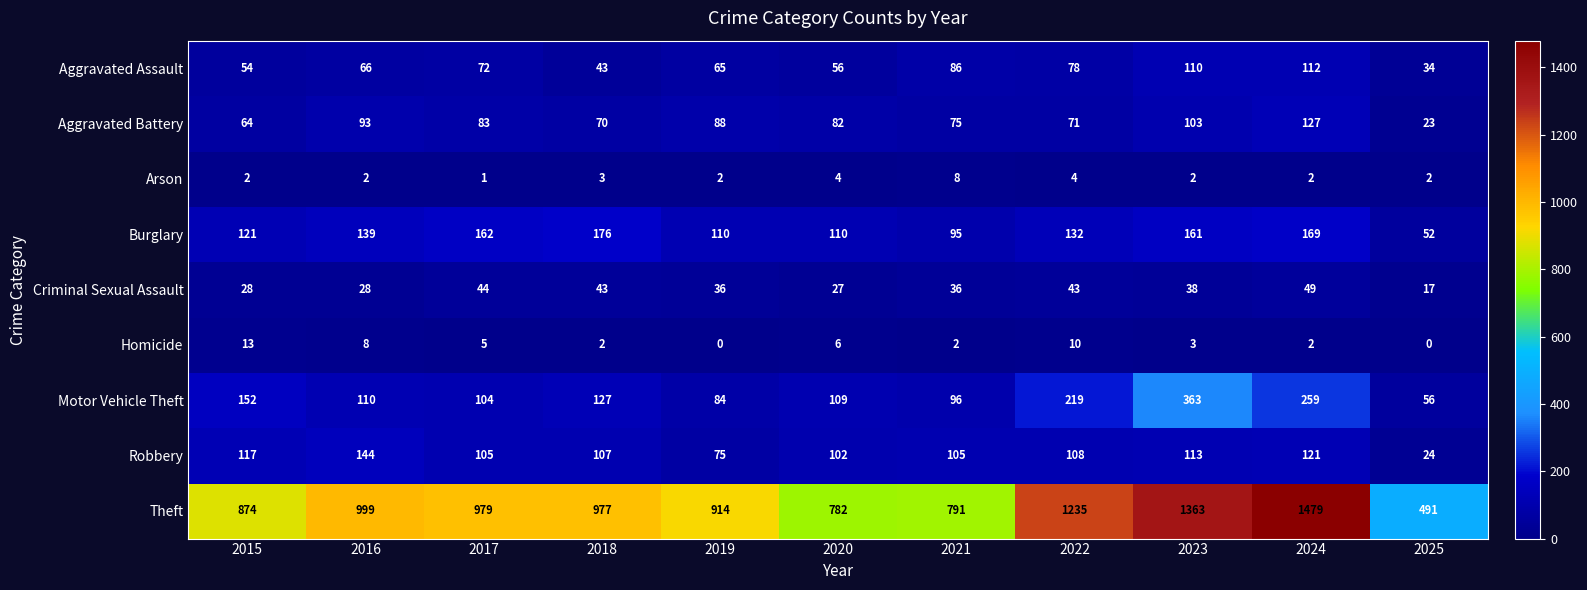

What is the maximum value shown in the chart?

1479